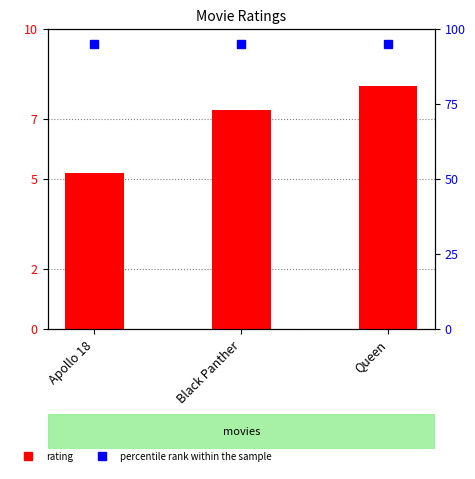

Between Black Panther and Queen, which is larger?

Queen